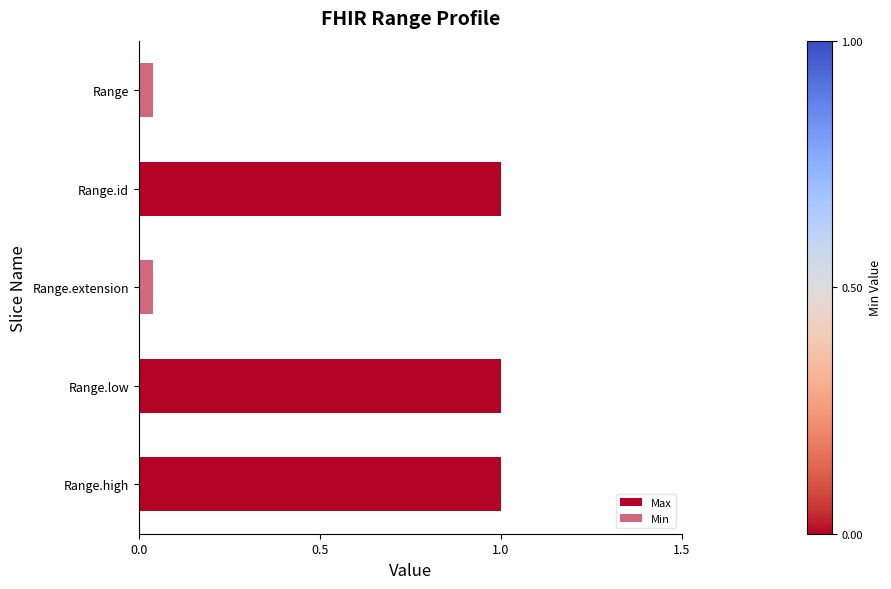

The Min series shows 0.1 at 4. True or false?

False